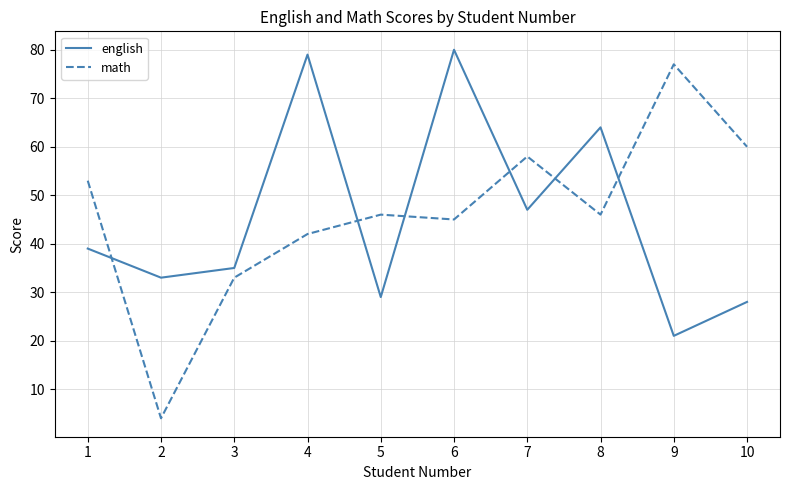

What value does the english series have at 2?

33